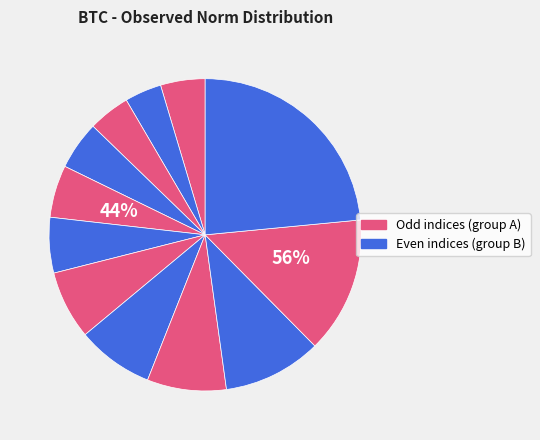

To the nearest percent, what is the difference between the largest and smallest slice percentages?

20%